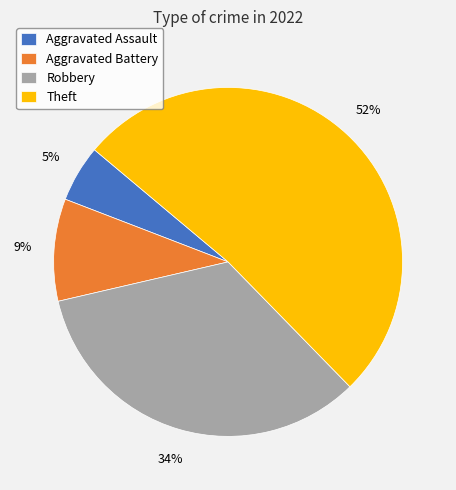

True or false: Robbery accounts for 34% of the total.

True